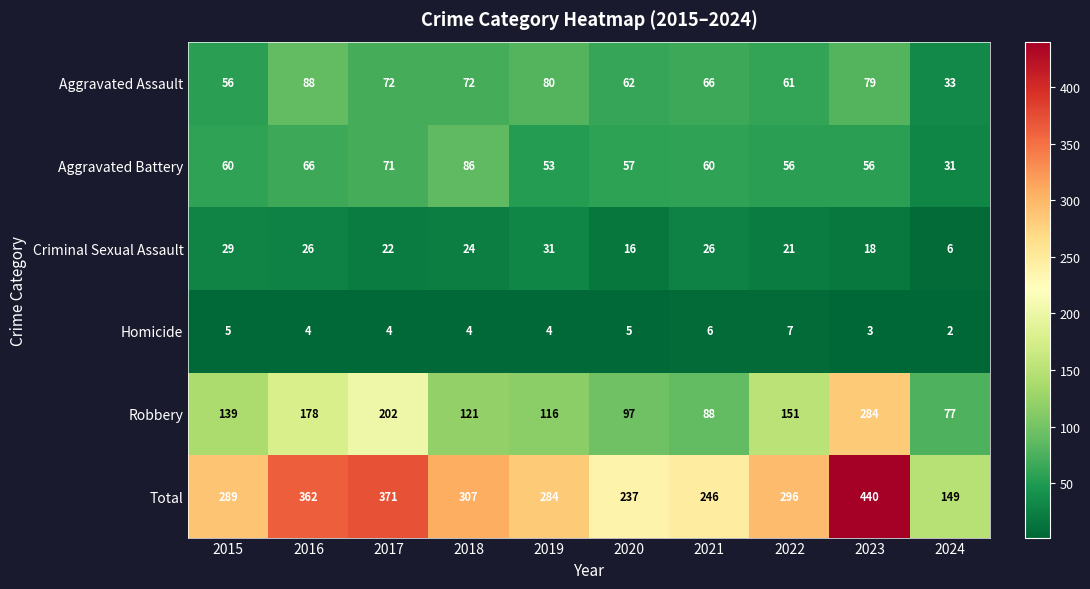

Which series changed the most between 2016 and 2018?

Robbery